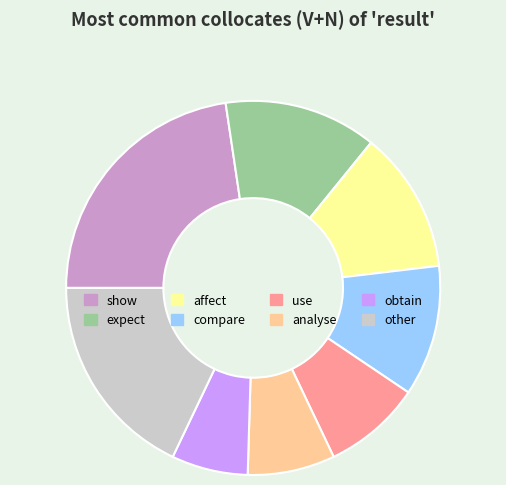

Do analyse and obtain together represent more than half of the pie?

No